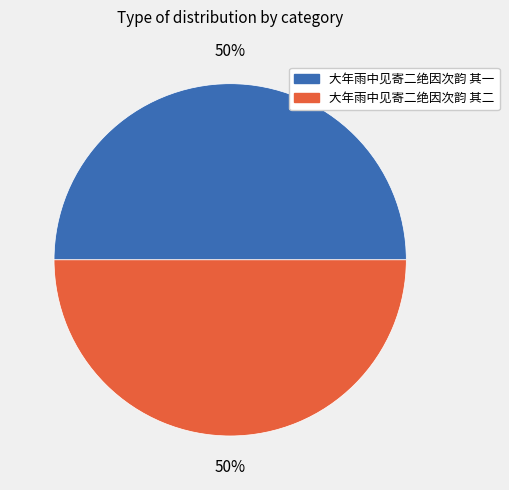

To the nearest percent, what is the average slice percentage?

50%